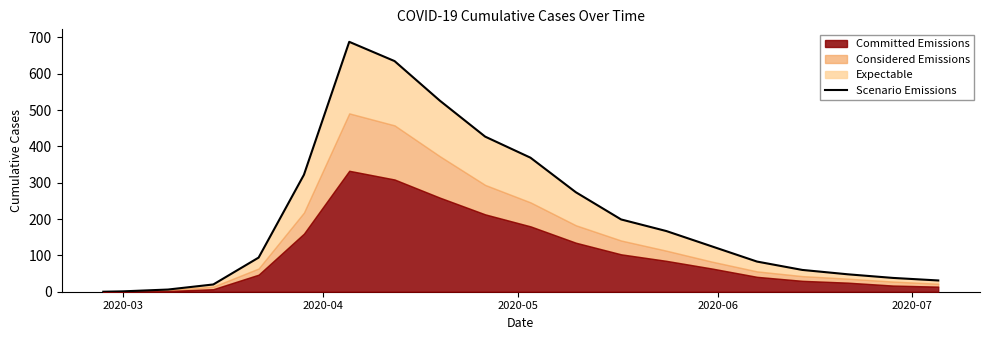

Reading left to right, what are all the values shown in this chart?

0	1	6	20	94	322	688	635	526	427	369	274	199	167	125	83	60	48	38	31